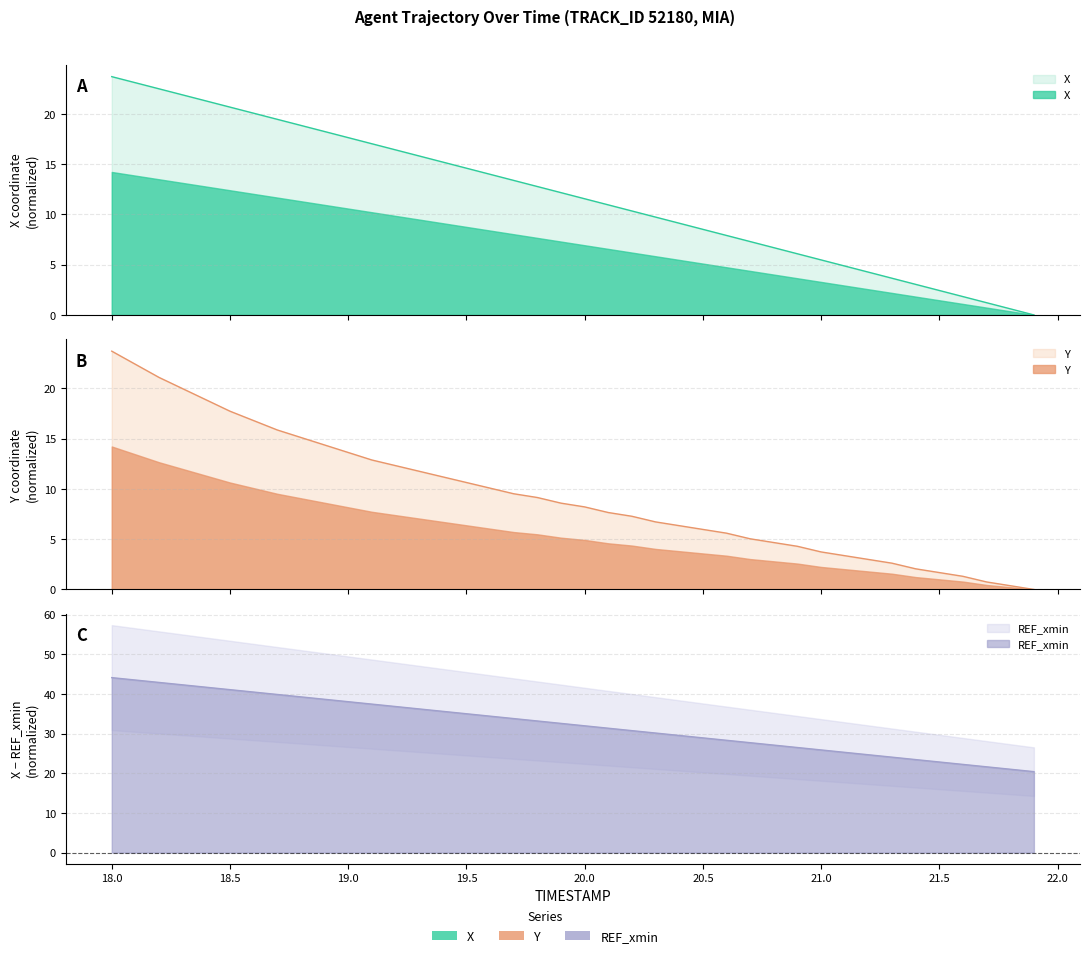

What is the label of the 35th point from the right?

18.5